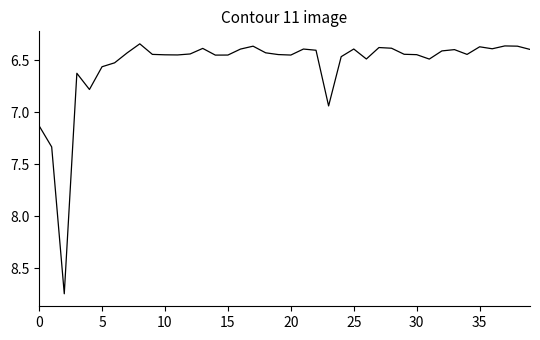

Is it true that the value at 35 is 10.6?

False